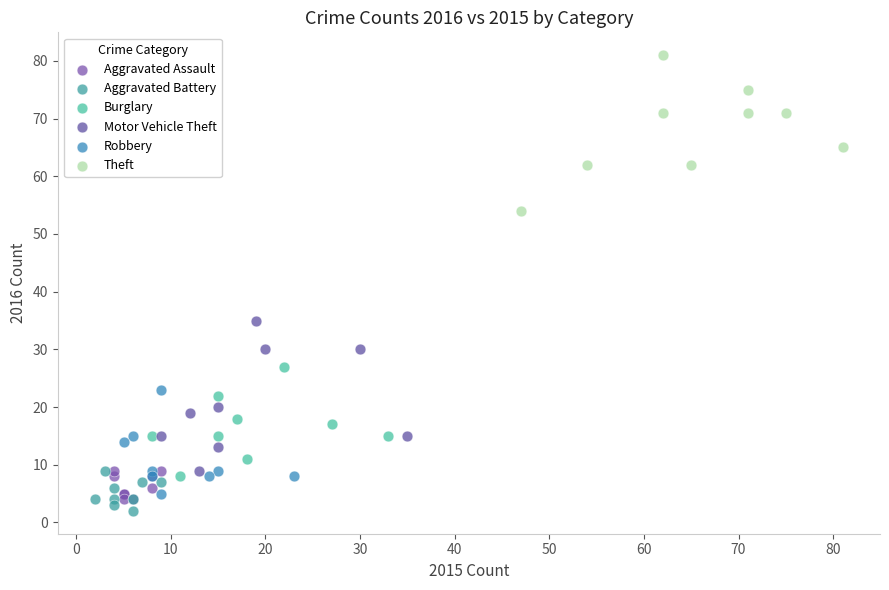

Which series reaches the maximum Y coordinate?

Theft